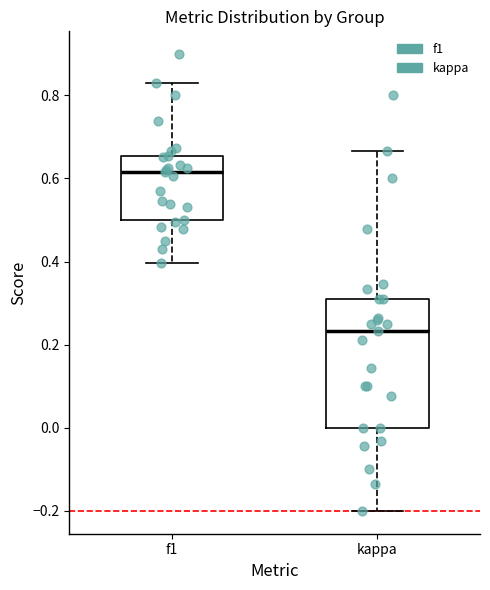

Which box's median line is the highest?

f1